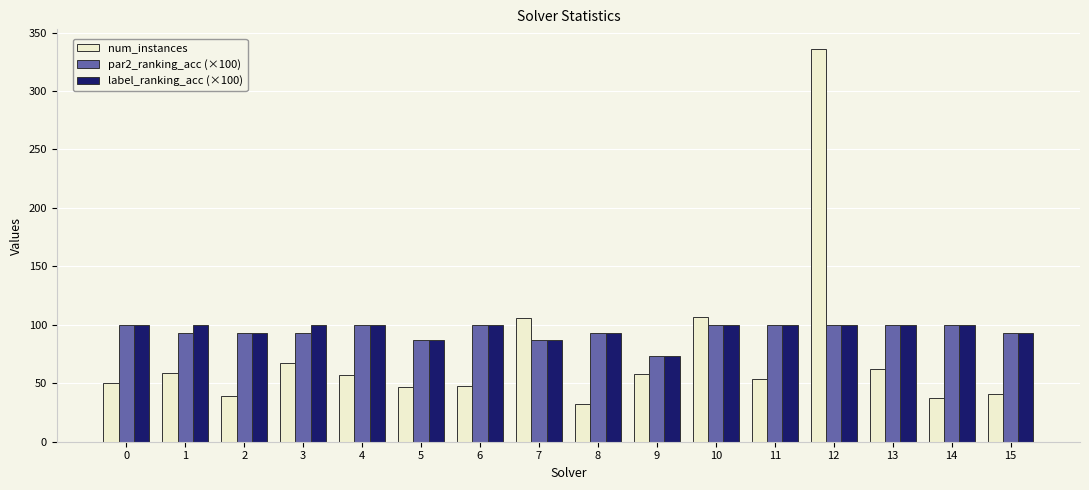

What is the value of the par2_ranking_acc (×100) bar at the 8th from the left?

86.7